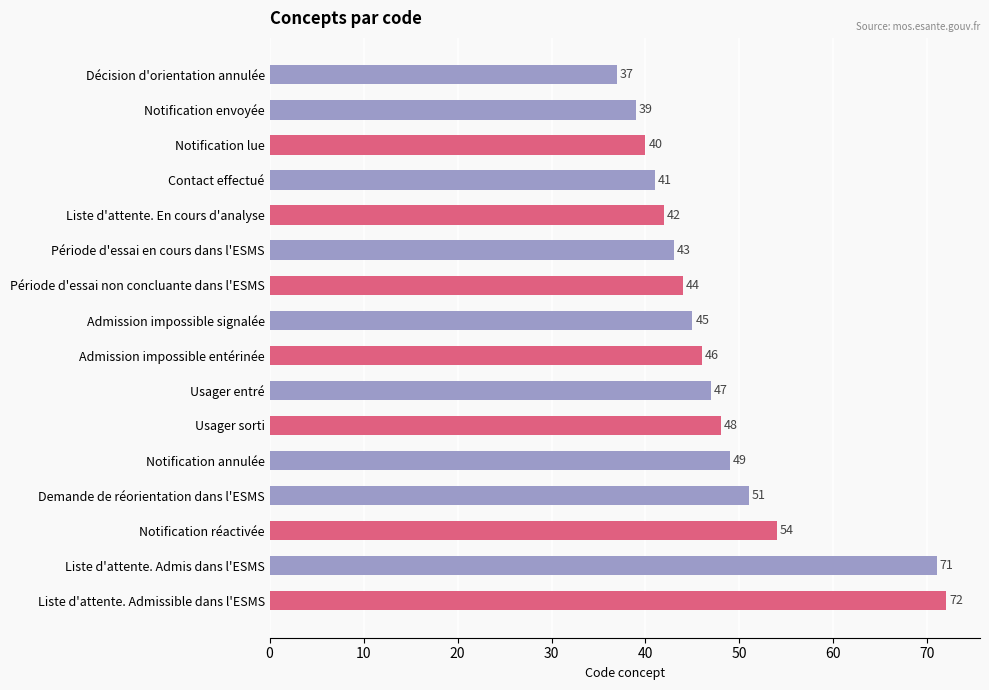

What is the minimum value shown in the chart?

37